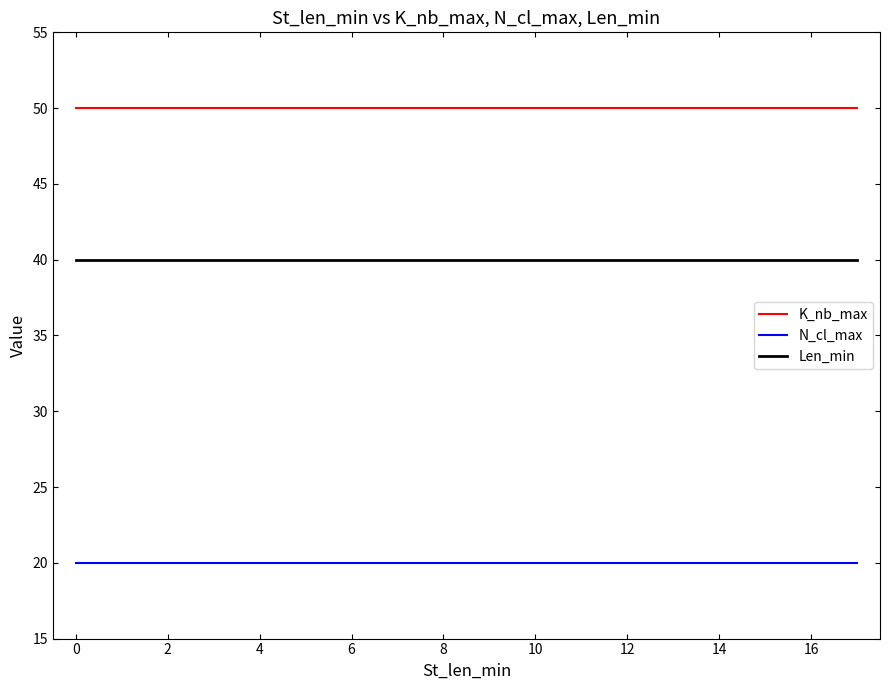

True or false: N_cl_max and K_nb_max cross at least once.

False